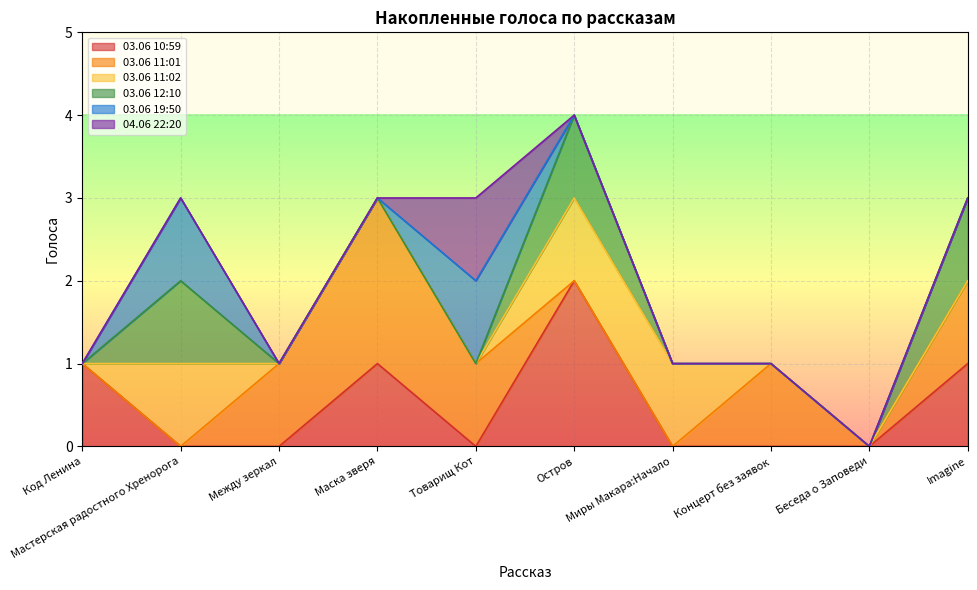

True or false: 03.06 12:10 and 04.06 22:20 cross at least once.

False